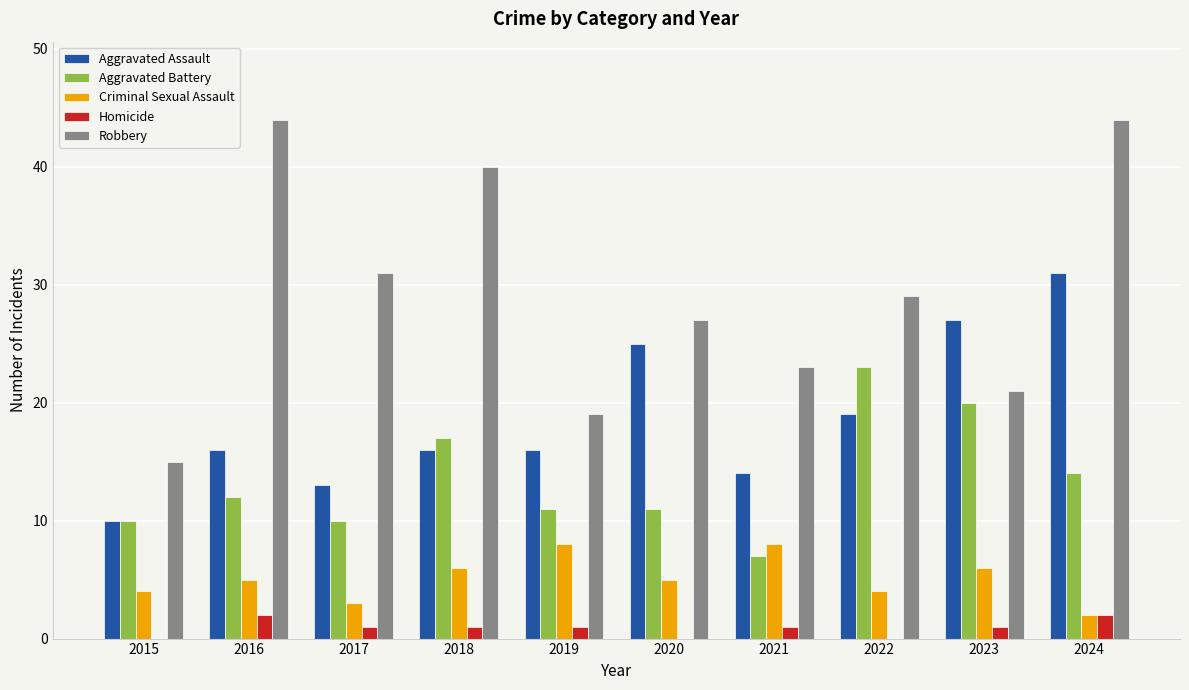

Reading left to right, transcribe all the data shown in this chart.

Aggravated Assault: 10	16	13	16	16	25	14	19	27	31
Aggravated Battery: 10	12	10	17	11	11	7	23	20	14
Criminal Sexual Assault: 4	5	3	6	8	5	8	4	6	2
Homicide: 0	2	1	1	1	0	1	0	1	2
Robbery: 15	44	31	40	19	27	23	29	21	44